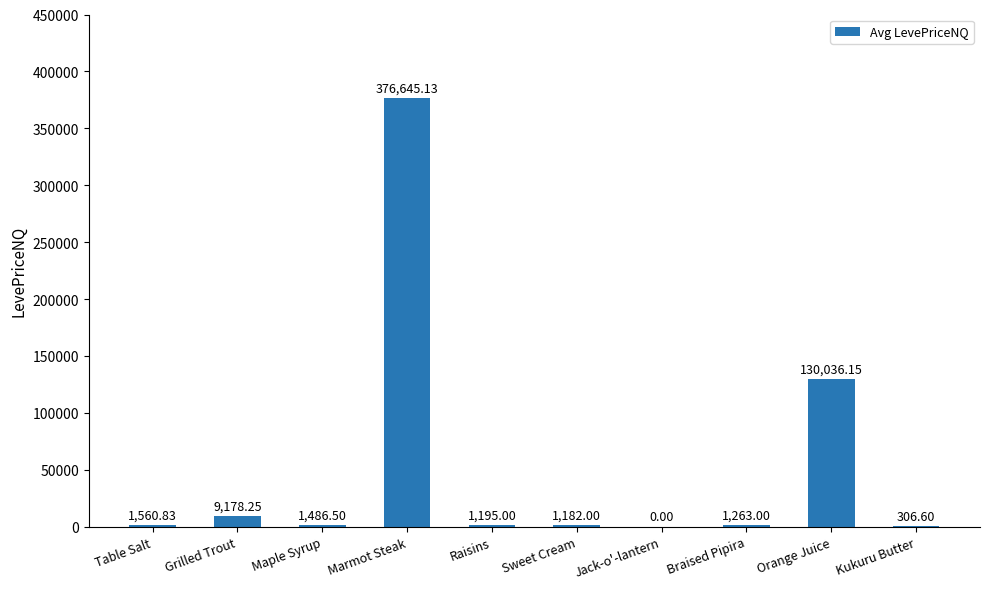

What is the change in value from Maple Syrup to Braised Pipira?

-223.5